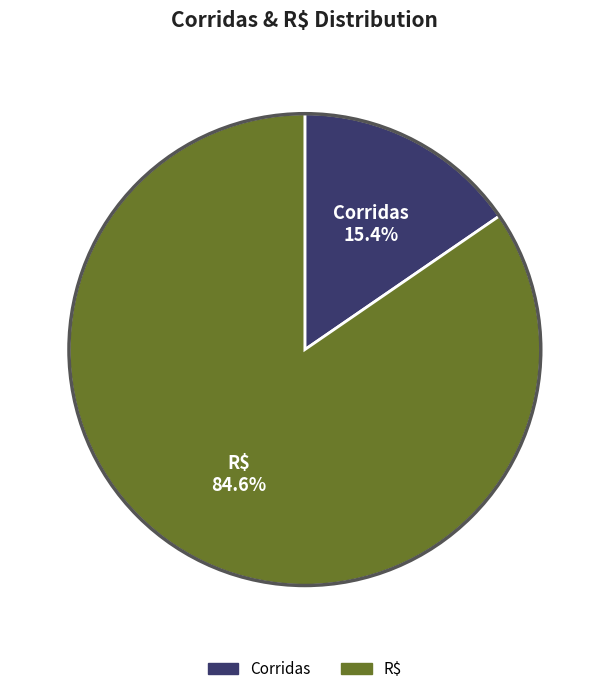

True or false: R$ accounts for 98% of the total.

False